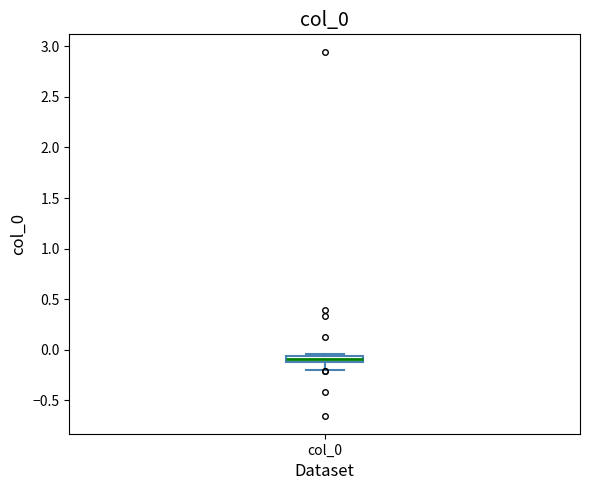

Where is the upper edge of the box for col_0 on the y-axis? The values are not printed on the chart, so give them approximately, as read against the axis.

-0.05